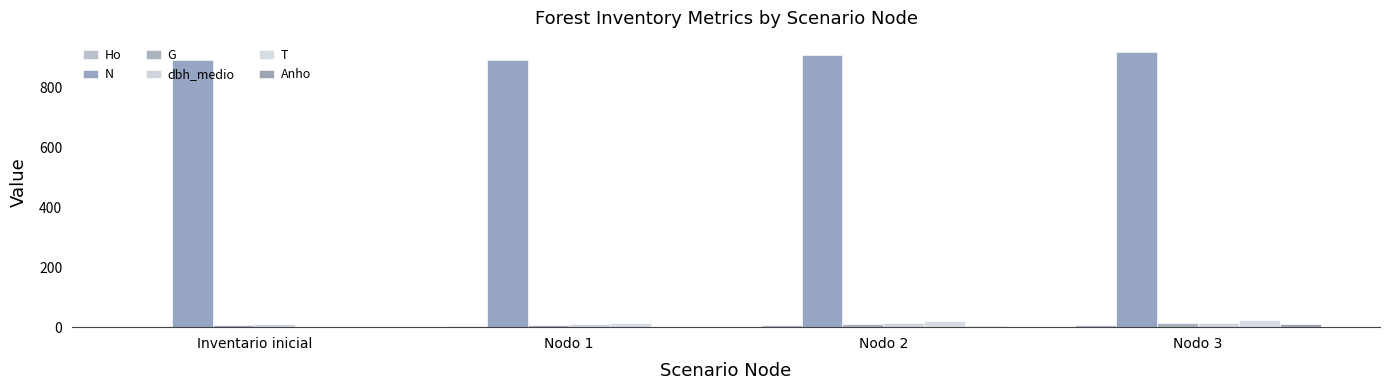

Count the number of categories in the chart.

4